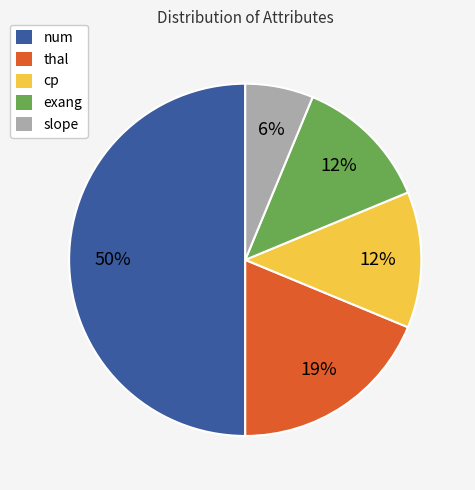

To the nearest percent, what portion does thal represent?

19%